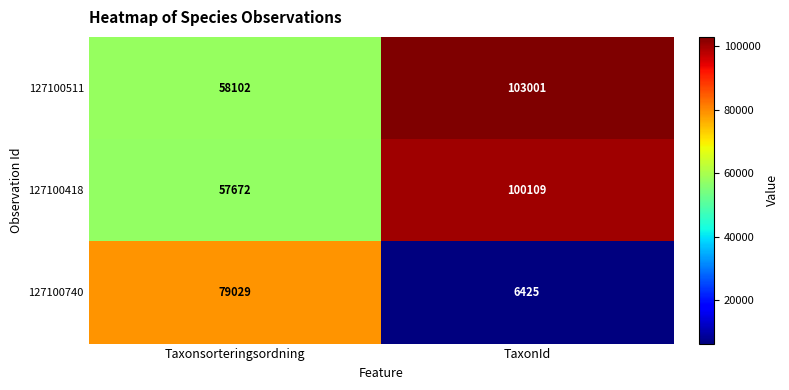

What is the greatest value displayed?

103001